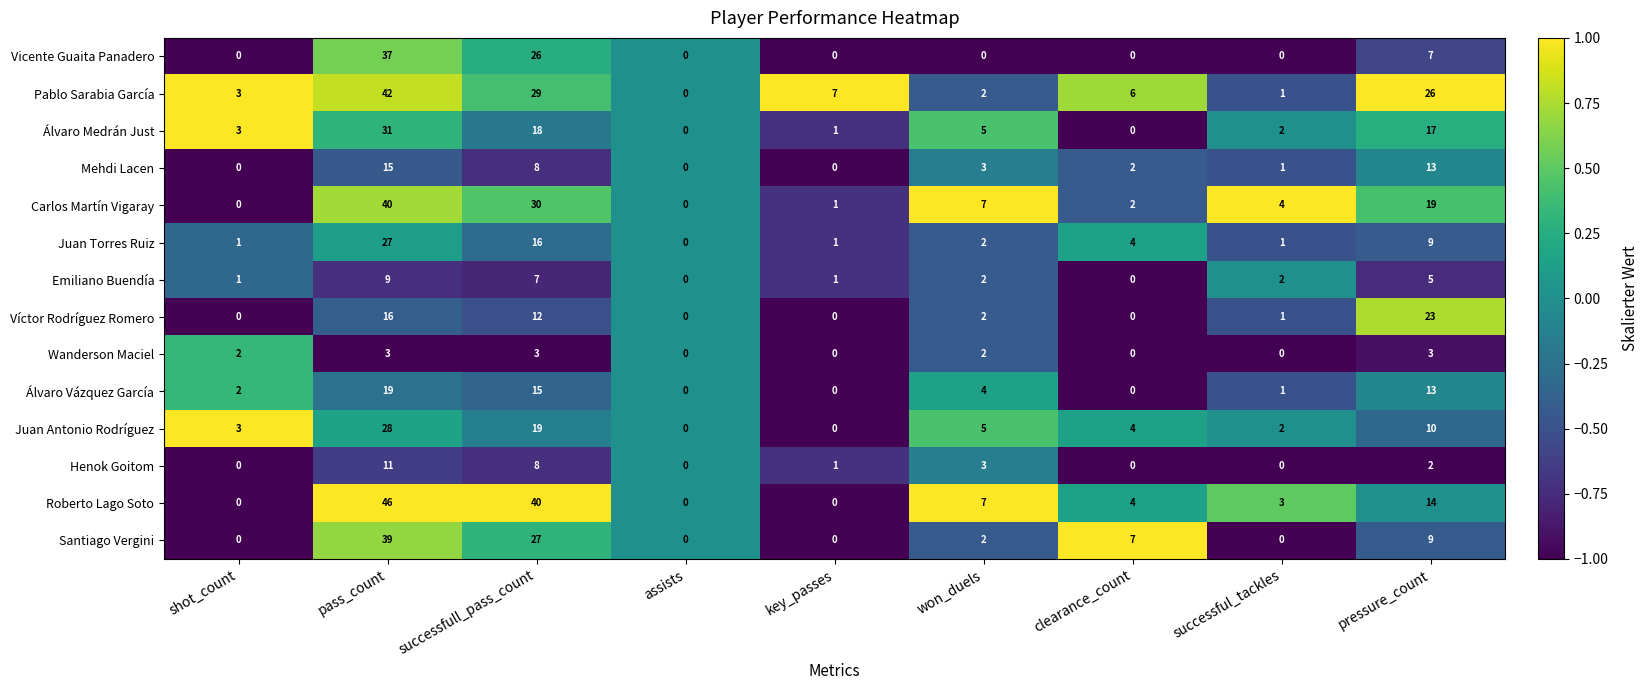

At which label does Juan Torres Ruiz first exceed 2?

pass_count